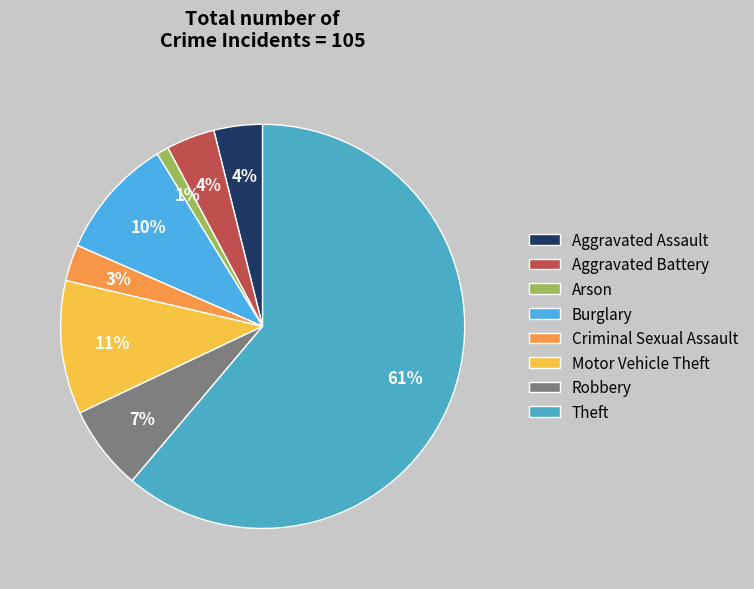

Does any single category account for the majority?

Yes